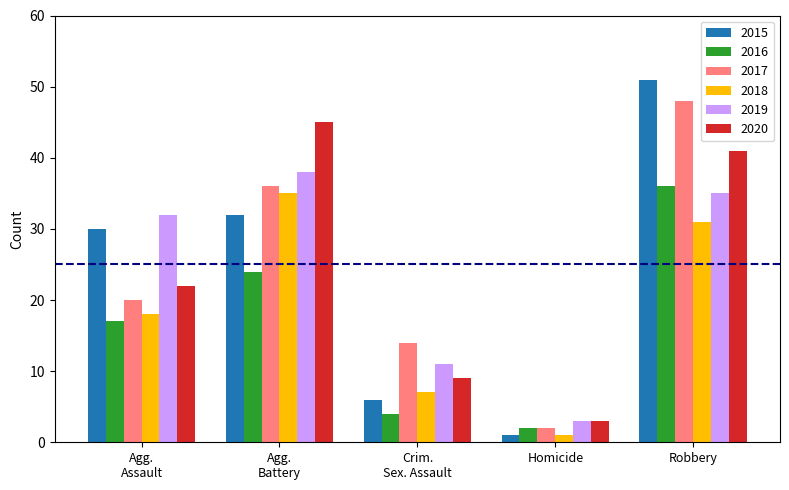

What is the difference between the maximum and second lowest values in the 2020 series?

36